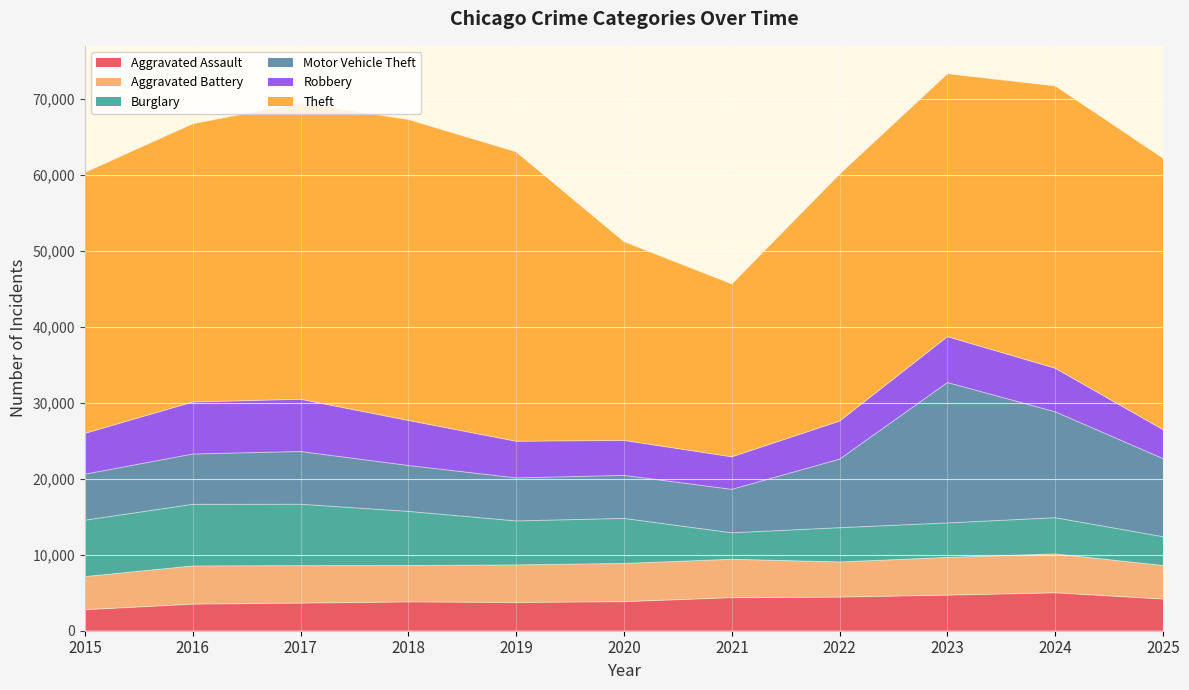

What is the total value across all series at 2017?

69456